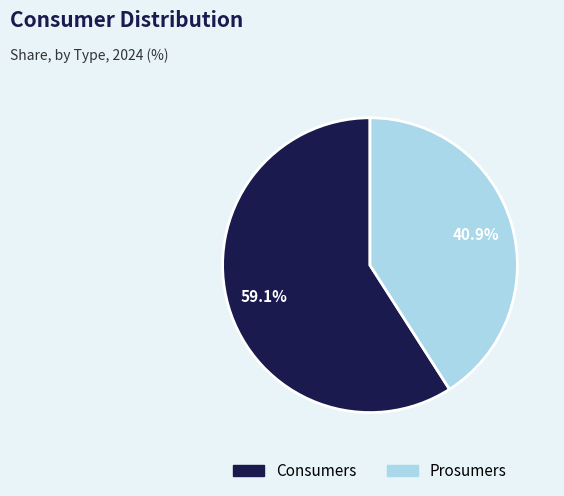

True or false: Prosumers accounts for 41% of the total.

True